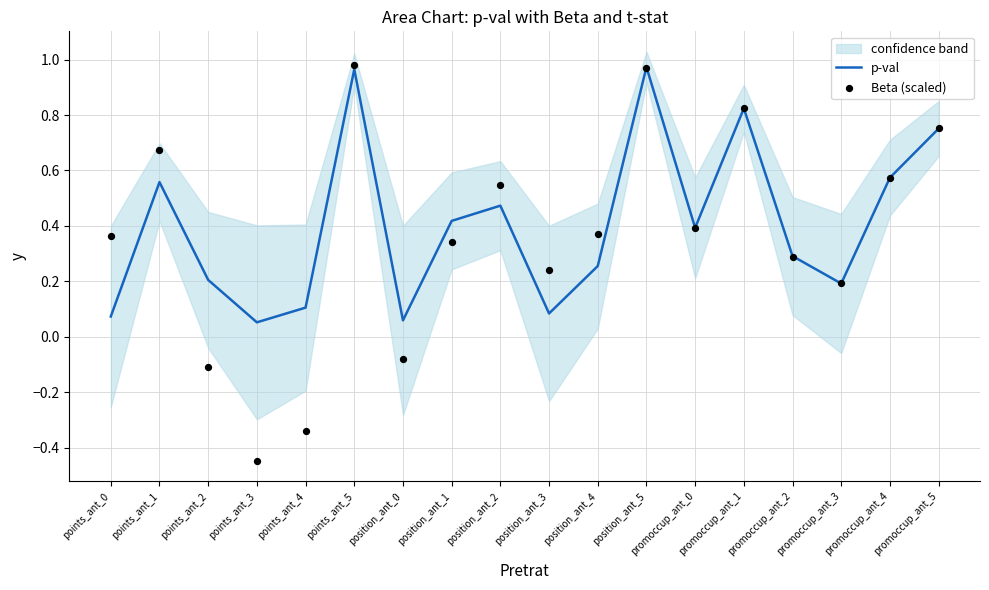

At which category is the sum across all series the highest?

points_ant_5